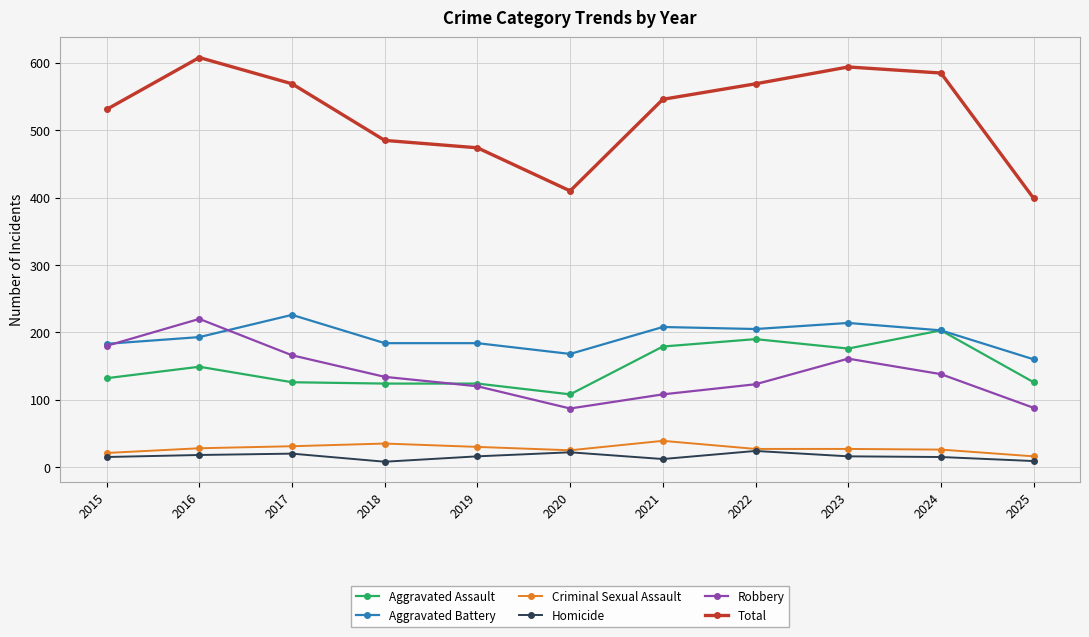

What is the difference between the maximum and minimum values in the Criminal Sexual Assault series?

23